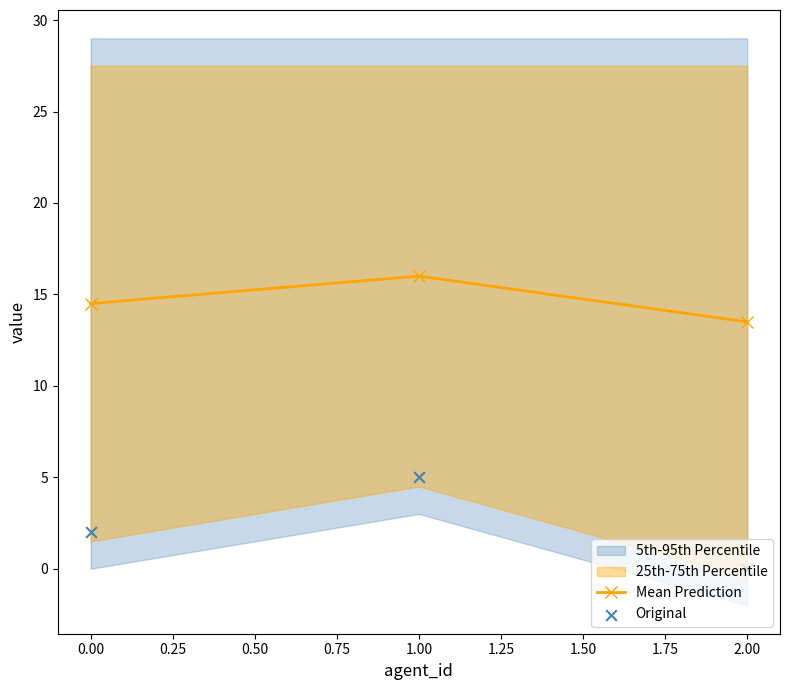

Which series contains the lowest Y value?

Original